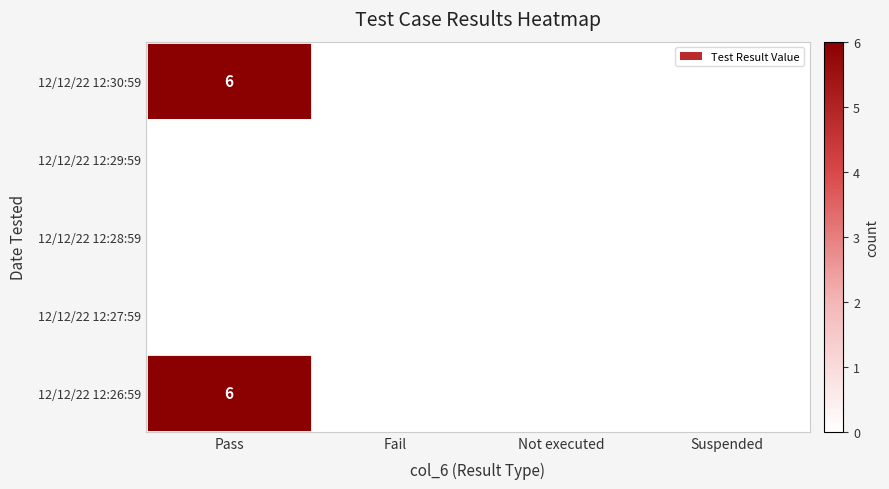

The value of 12/12/22 12:30:59 at Pass is 6. True or false?

True